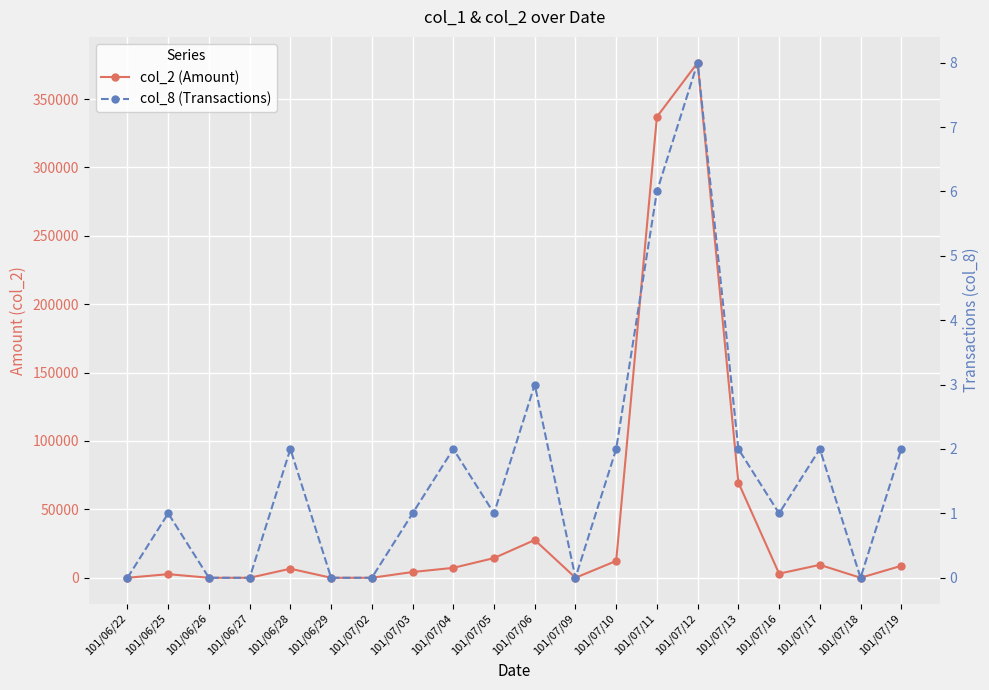

What is the label of the 20th point from the left?

101/07/19